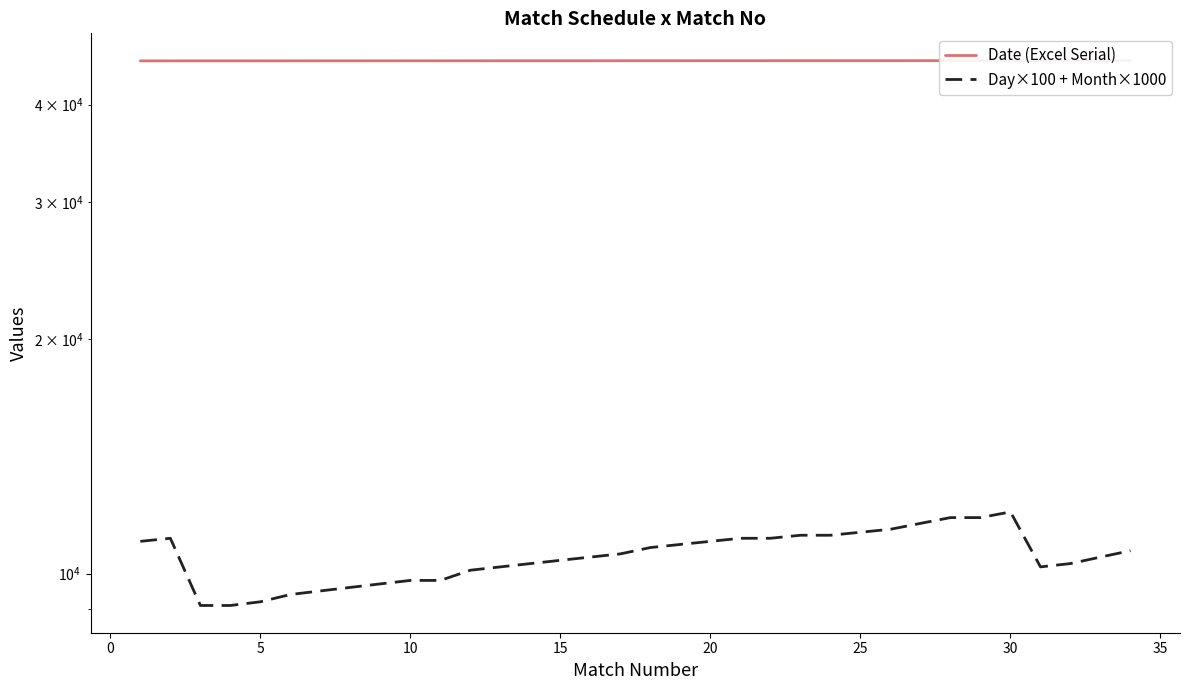

The value of Date (Excel Serial) at 30 is 77020. True or false?

False